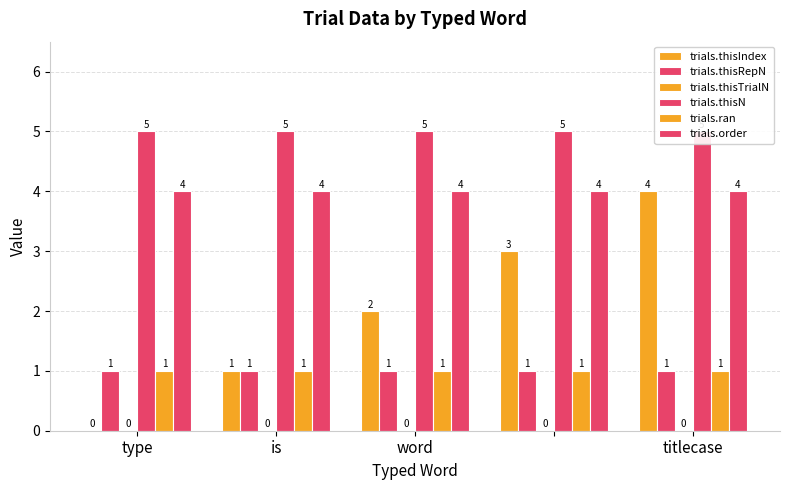

What is the spread (max minus min) of values at titlecase?

5